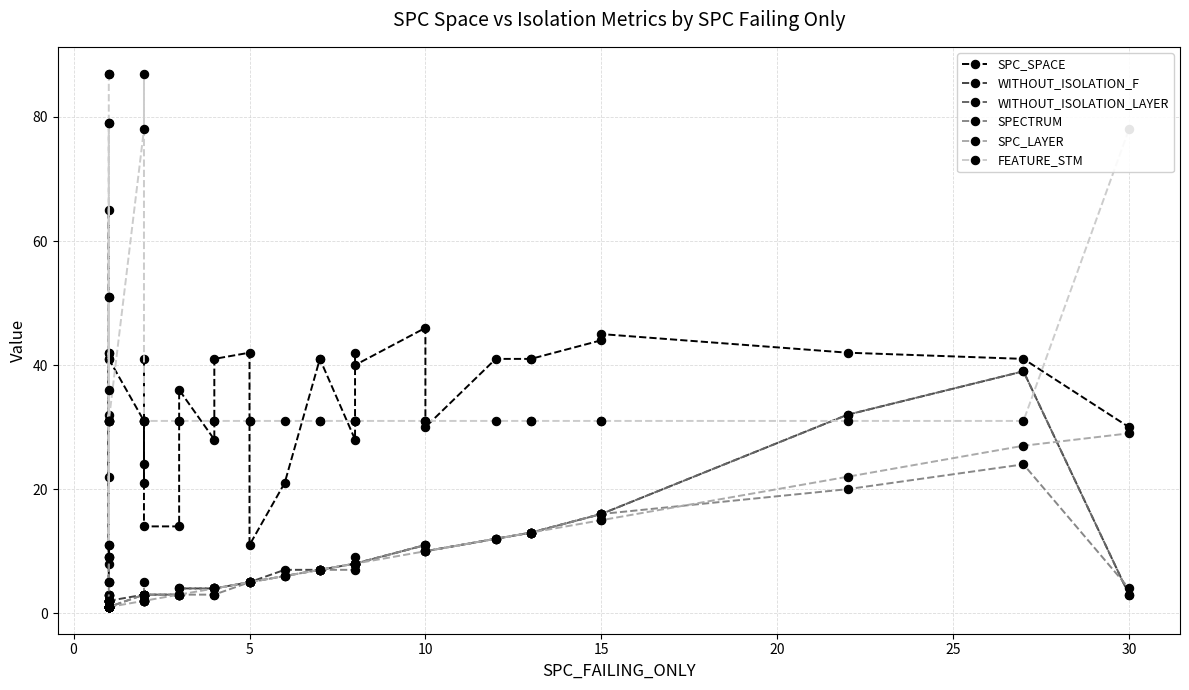

What is the label of the 3rd point from the left?

5